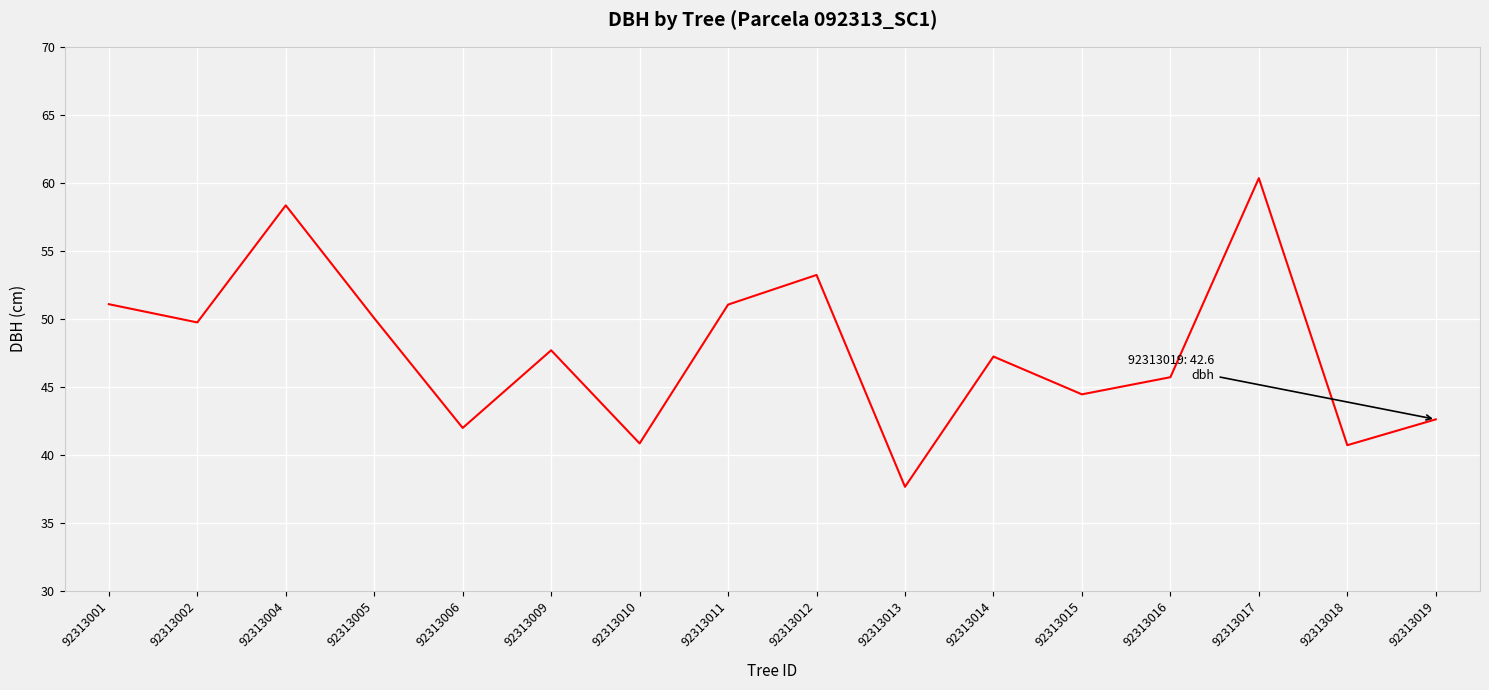

Which label corresponds to the smallest value in the chart?

92313013